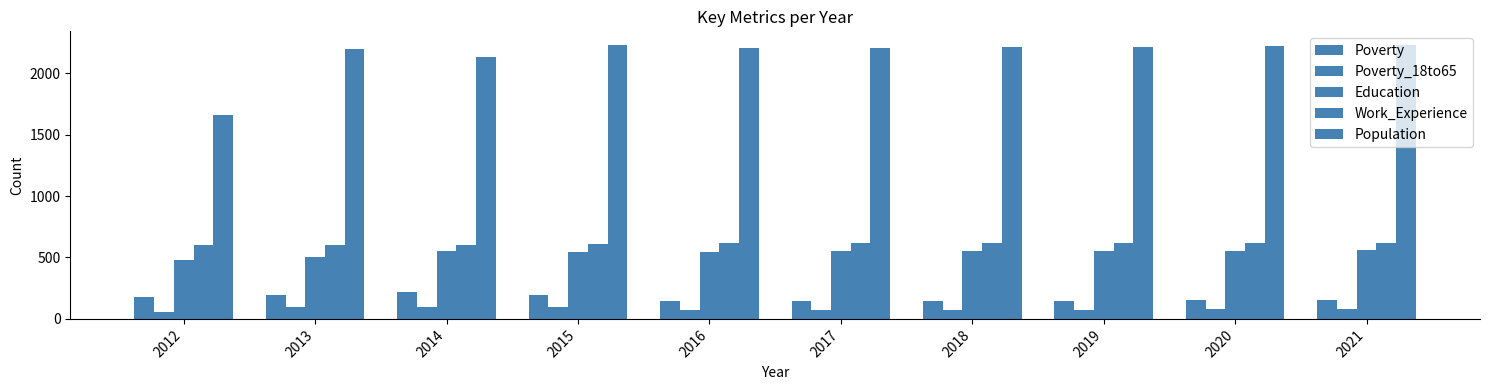

How many data points does each series have?

10